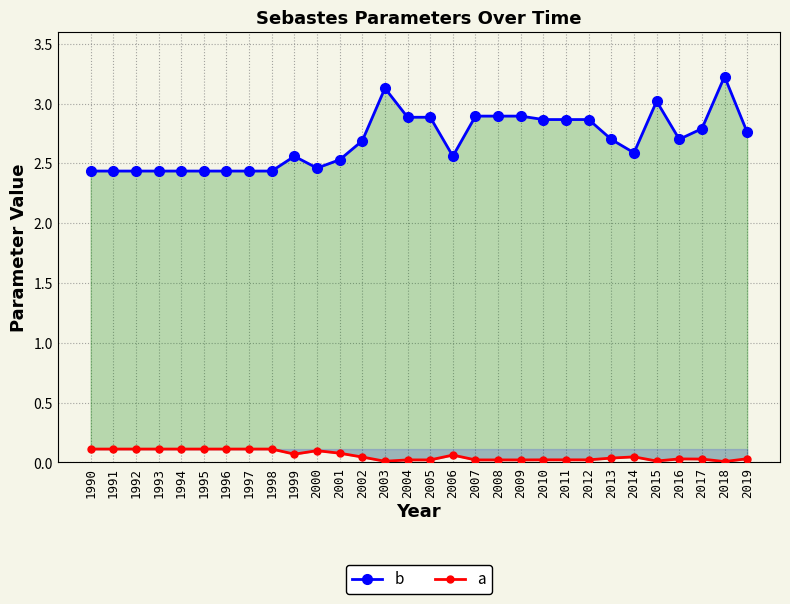

Rank the categories by a value from lowest to highest.

2018, 2003, 2015, 2007, 2008, 2009, 2004, 2005, 2010, 2011, 2012, 2017, 2016, 2019, 2013, 2002, 2014, 2006, 1999, 2001, 2000, 1990, 1991, 1992, 1993, 1994, 1995, 1996, 1997, 1998